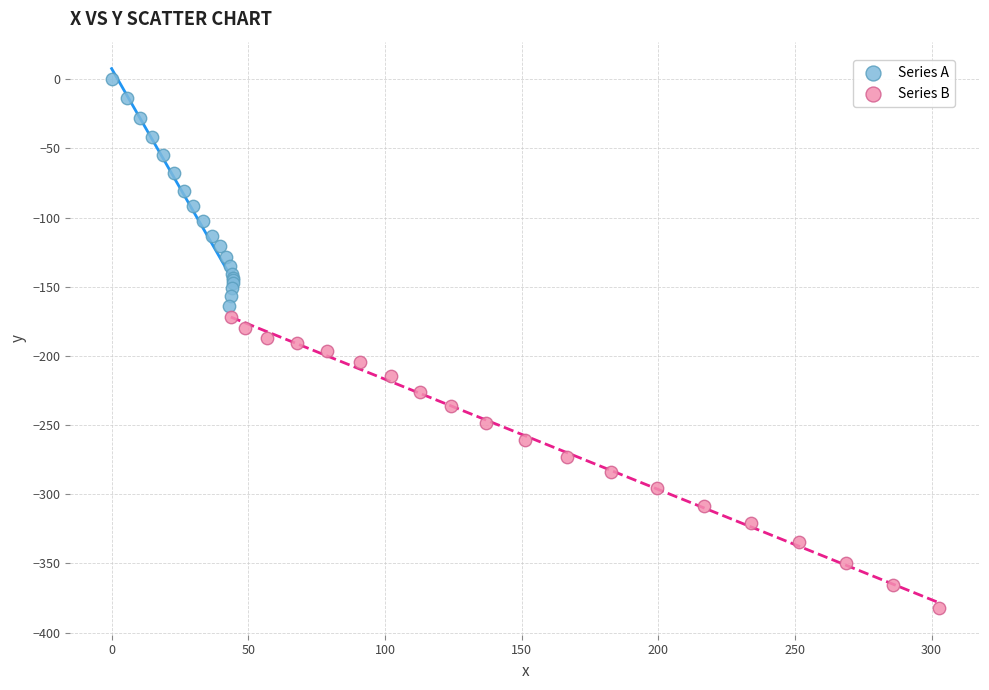

Which series contains the lowest Y value?

Series B